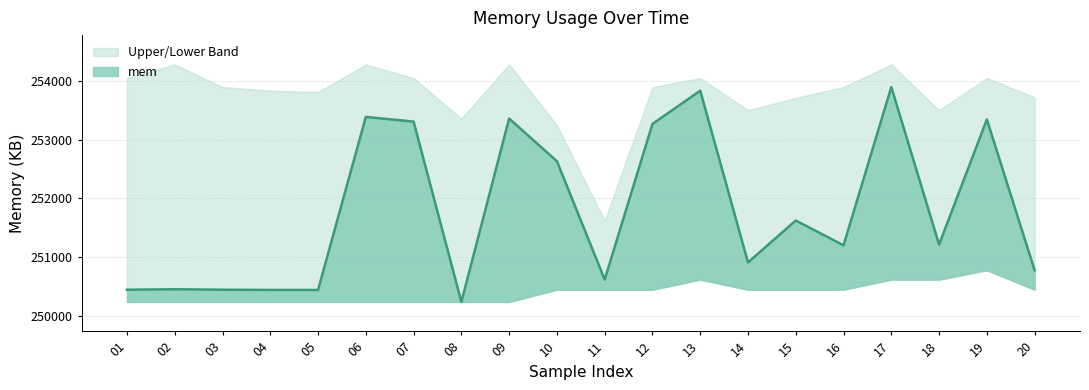

What is the value of the 10th point from the left?

252634